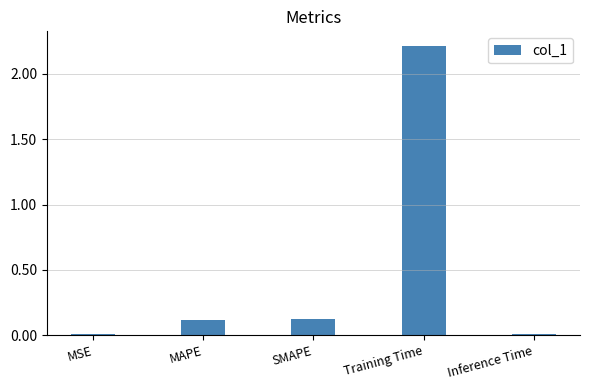

Which label corresponds to the largest value in the chart?

Training Time